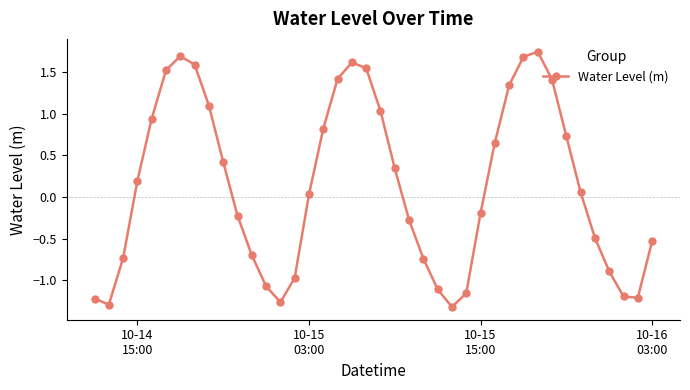

How many interior local valleys (lower than both neighbors) does the data have?

4